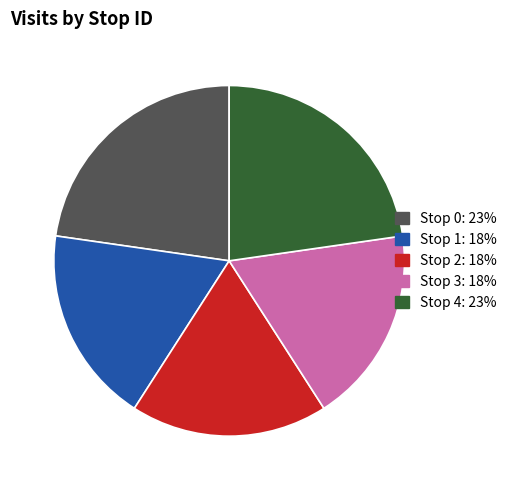

Does any single category account for the majority?

No